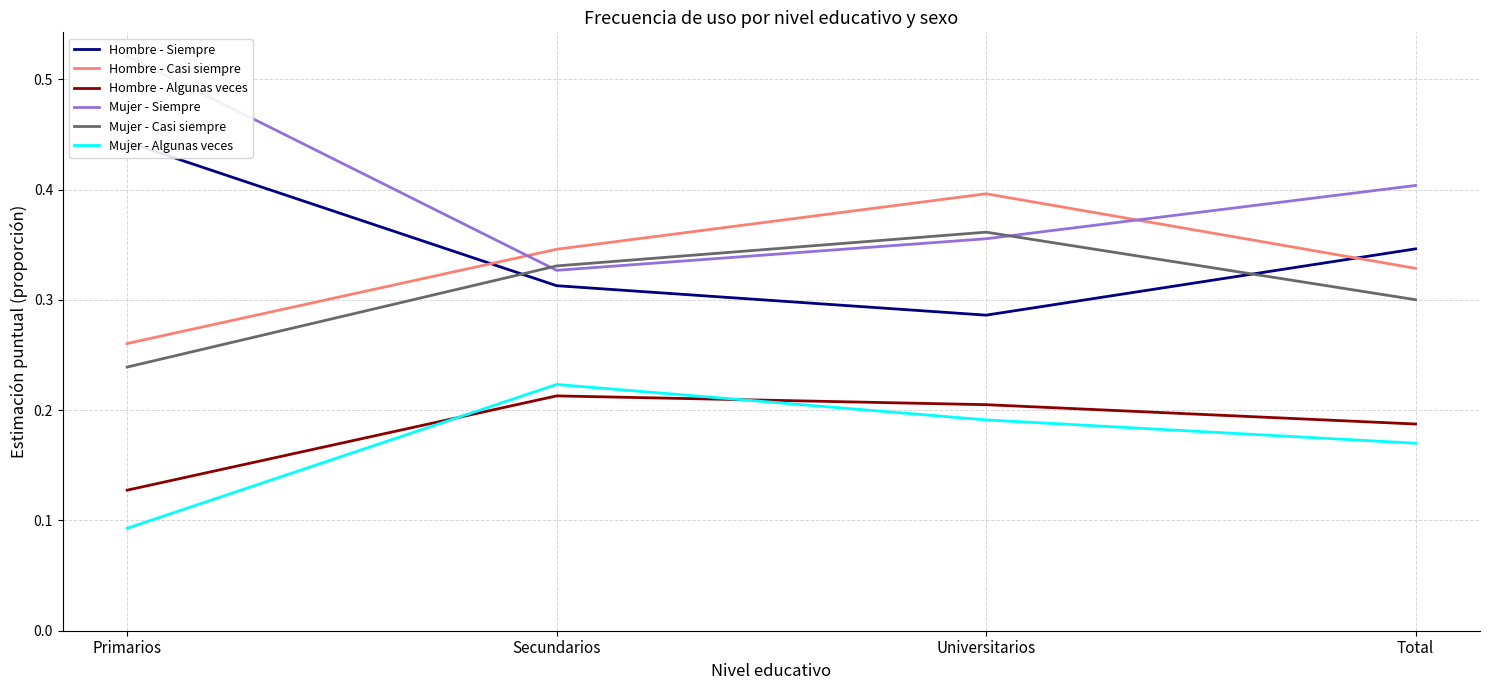

Which category has the highest value in the Hombre - Algunas veces series?

Secundarios